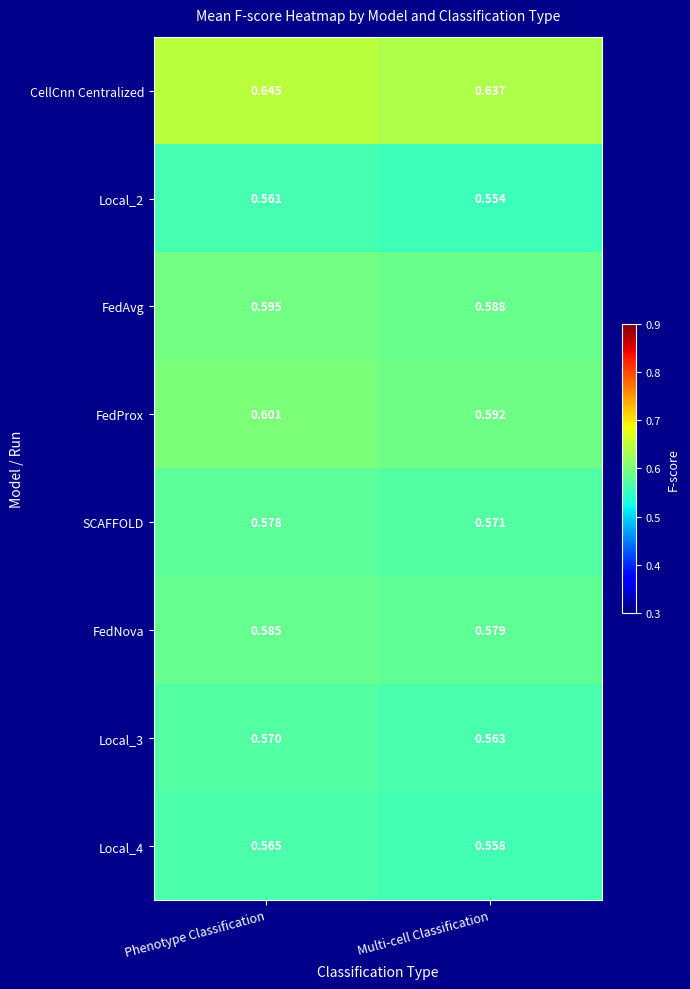

Which series has the largest range (max minus min)?

FedProx